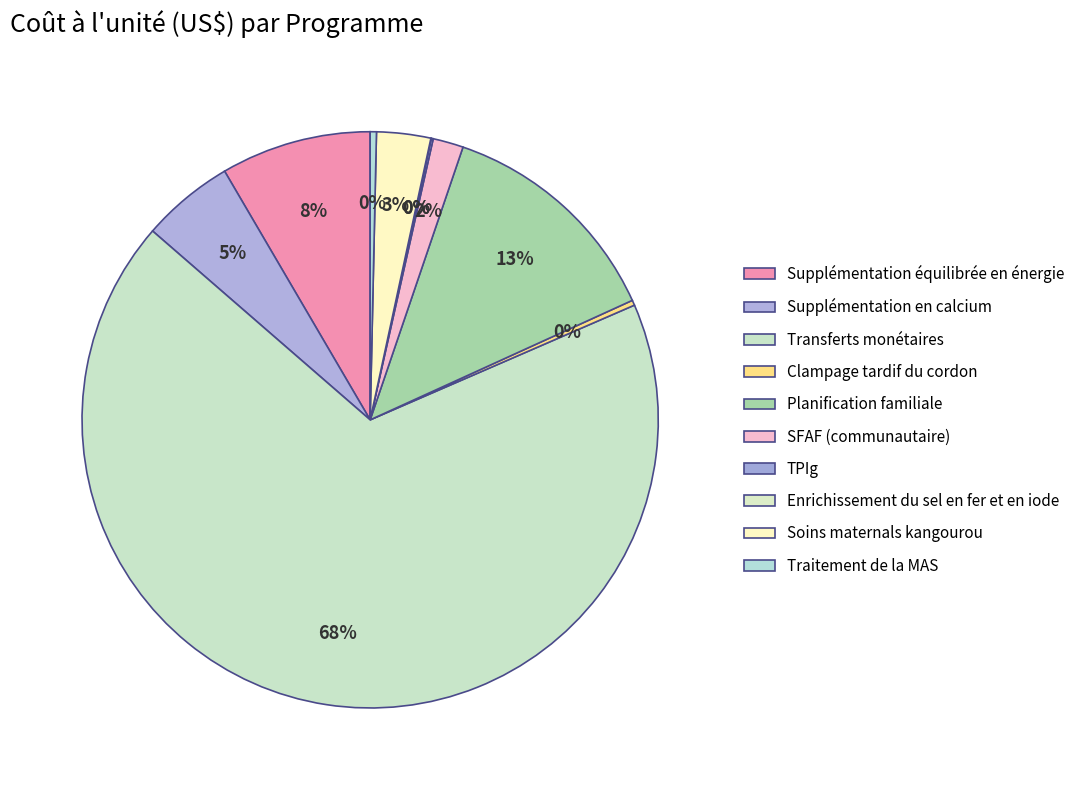

To the nearest percent, what percentage of the pie is SFAF (communautaire)?

2%